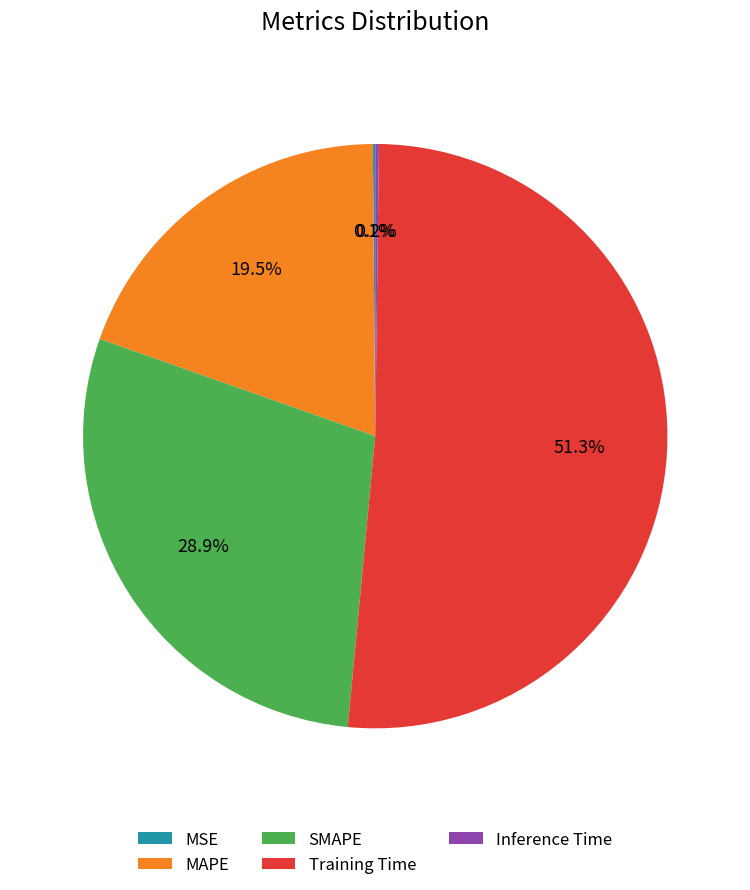

Which slice is the largest?

Training Time